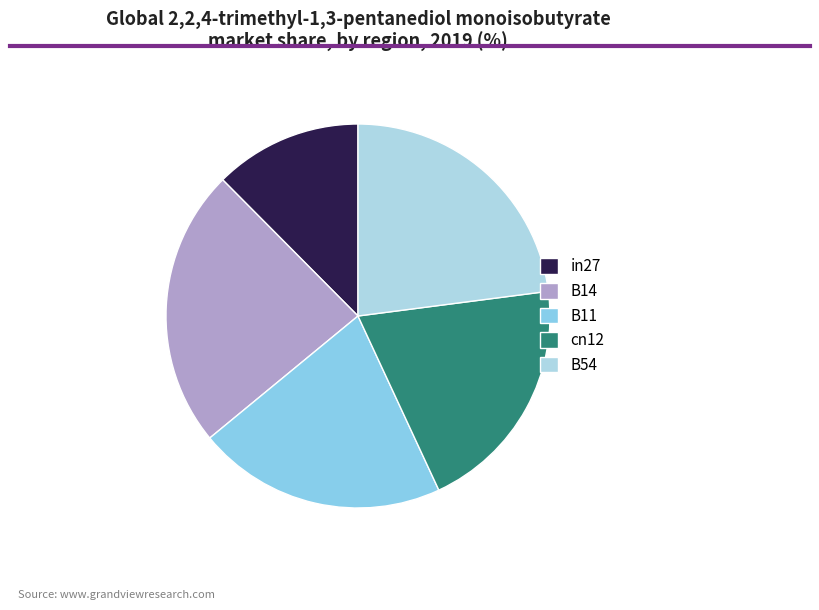

What percentage is the B11 slice, to the nearest percent?

21%